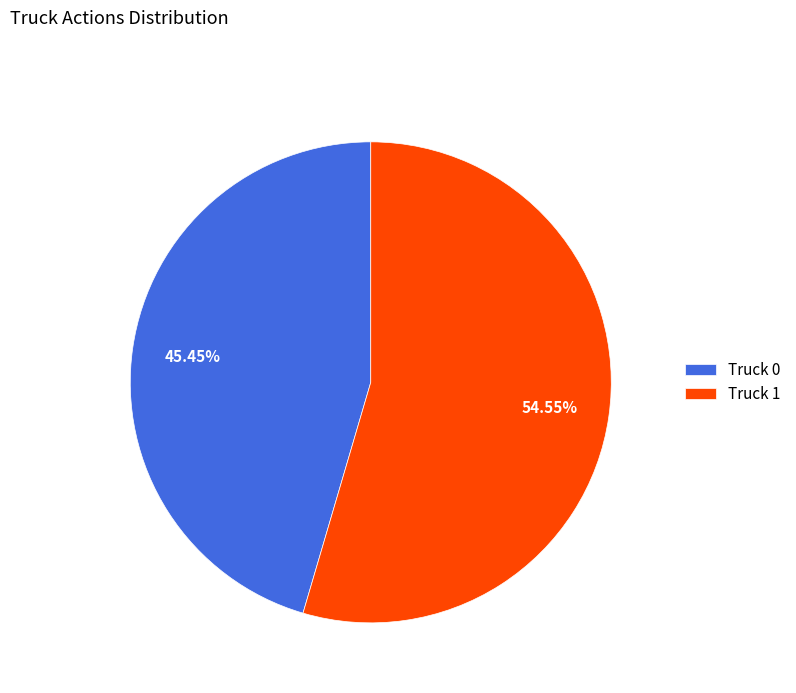

The Truck 1 slice represents 61% of the pie. True or false?

False